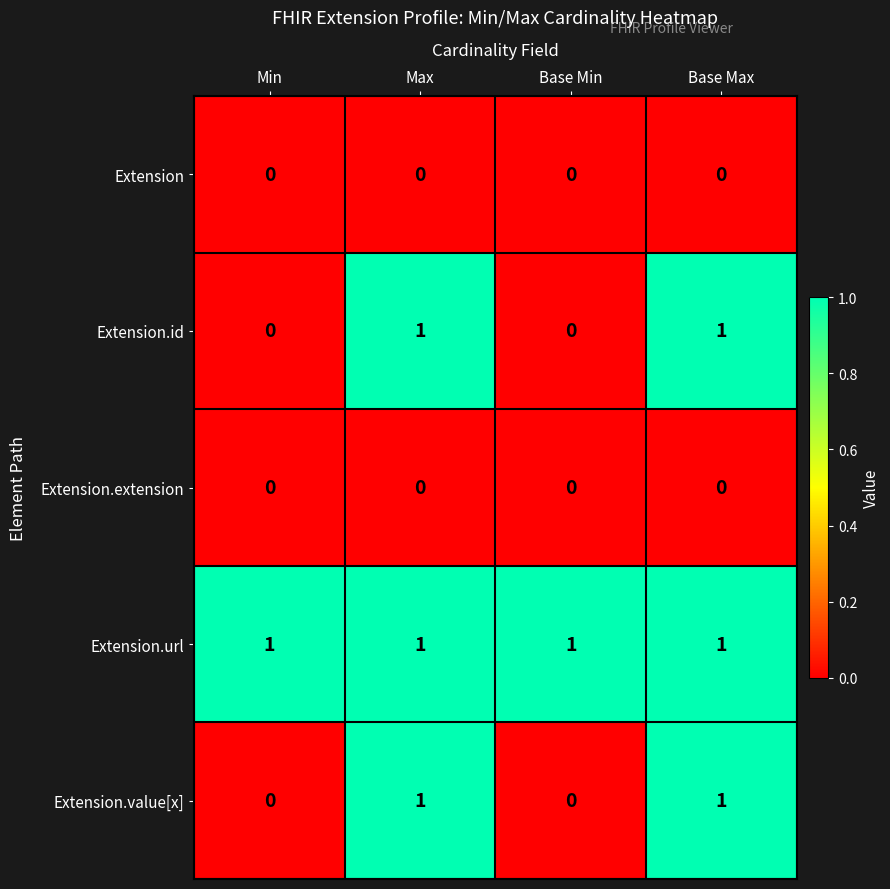

The value of Extension.id at Max is 1. True or false?

True